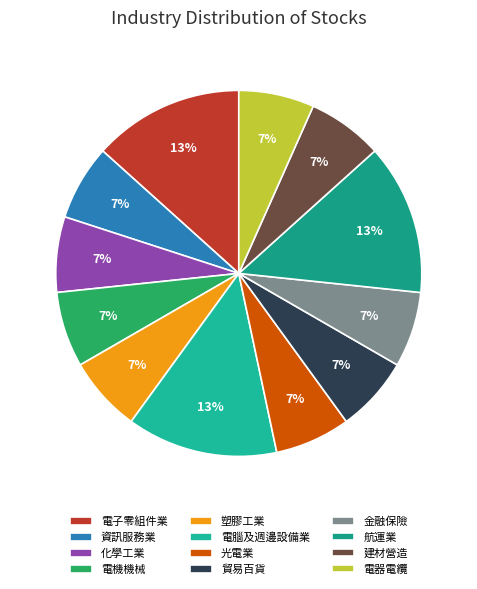

Count the number of slices in the pie.

12